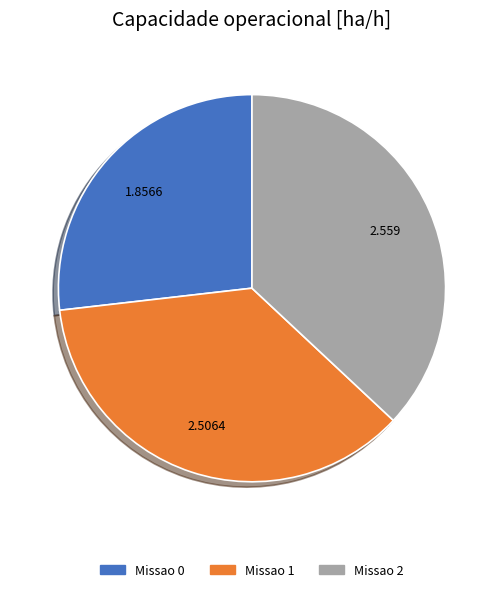

Is there any slice that represents more than half of the pie?

No